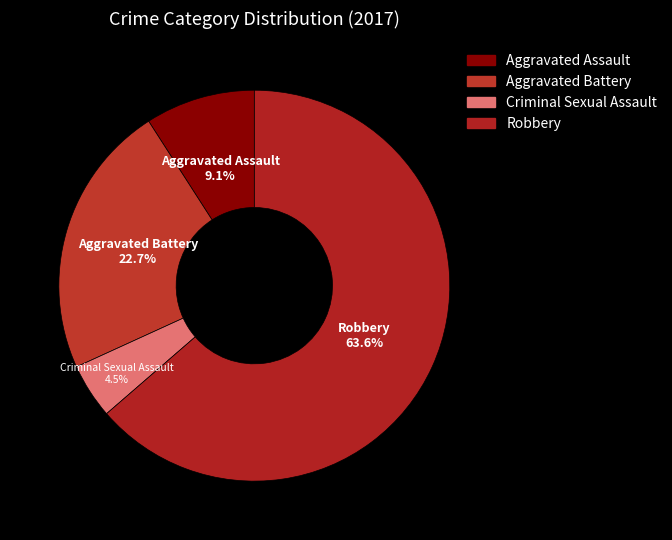

Count the number of slices in the pie.

4